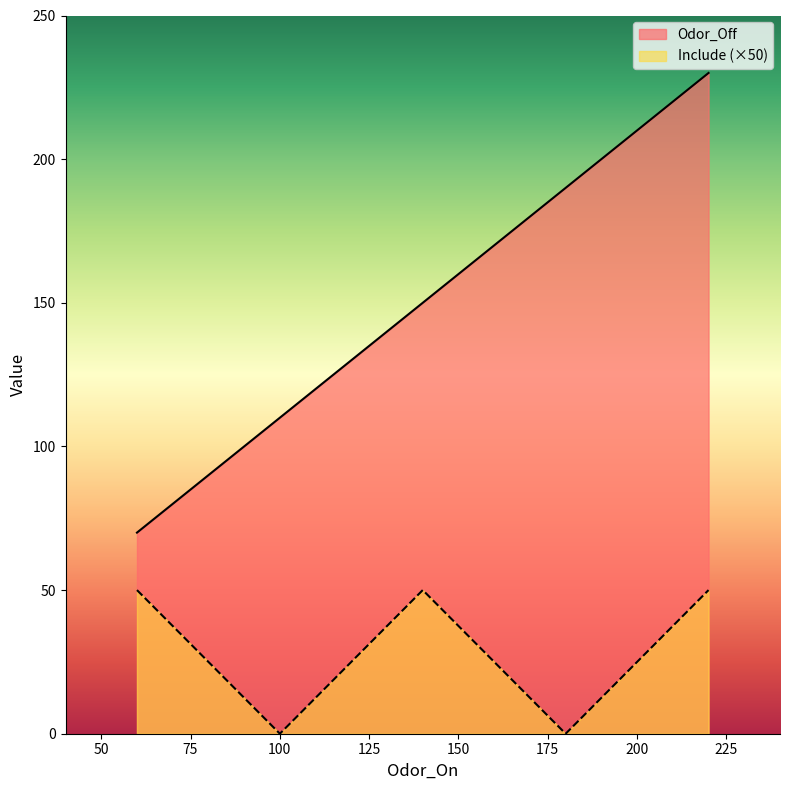

Where does the Odor_Off series first go above 150?

180